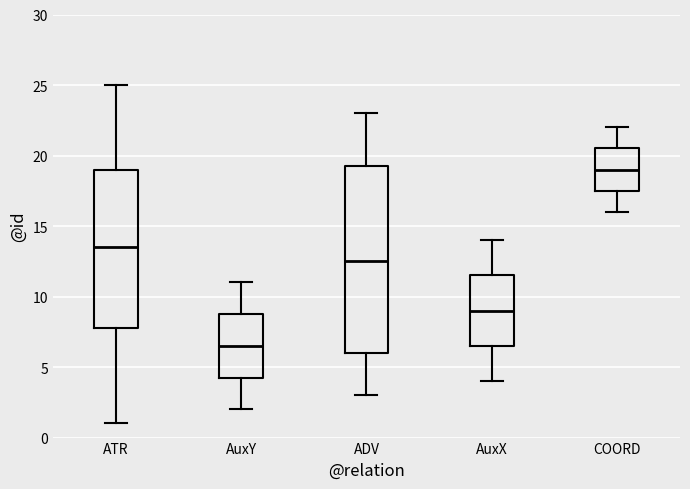

Reading left to right, read every box against the y-axis: the position of its median line, the range the box covers, and the ends of its whiskers. The values are not printed on the chart, so give them approximately, as read against the axis.

ATR: median 13.5, box 8.0 to 19.0, whiskers 1.0 to 25.0
AuxY: median 6.5, box 4.5 to 9.0, whiskers 2.0 to 11.0
ADV: median 12.5, box 6.0 to 19.5, whiskers 3.0 to 23.0
AuxX: median 9.0, box 6.5 to 11.5, whiskers 4.0 to 14.0
COORD: median 19.0, box 17.5 to 20.5, whiskers 16.0 to 22.0